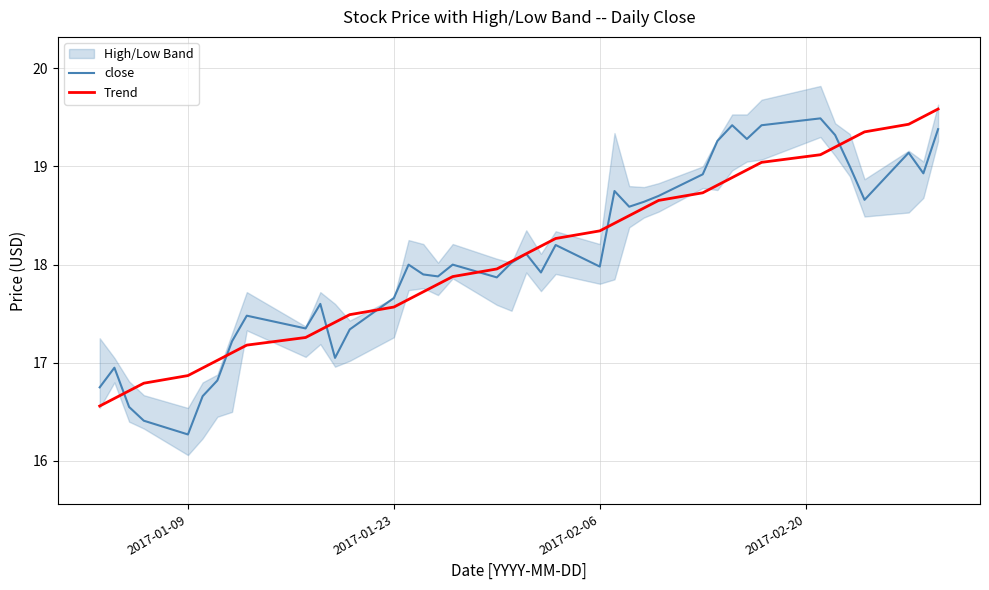

The value of Trend at 2017-02-06 is 18.3. True or false?

True